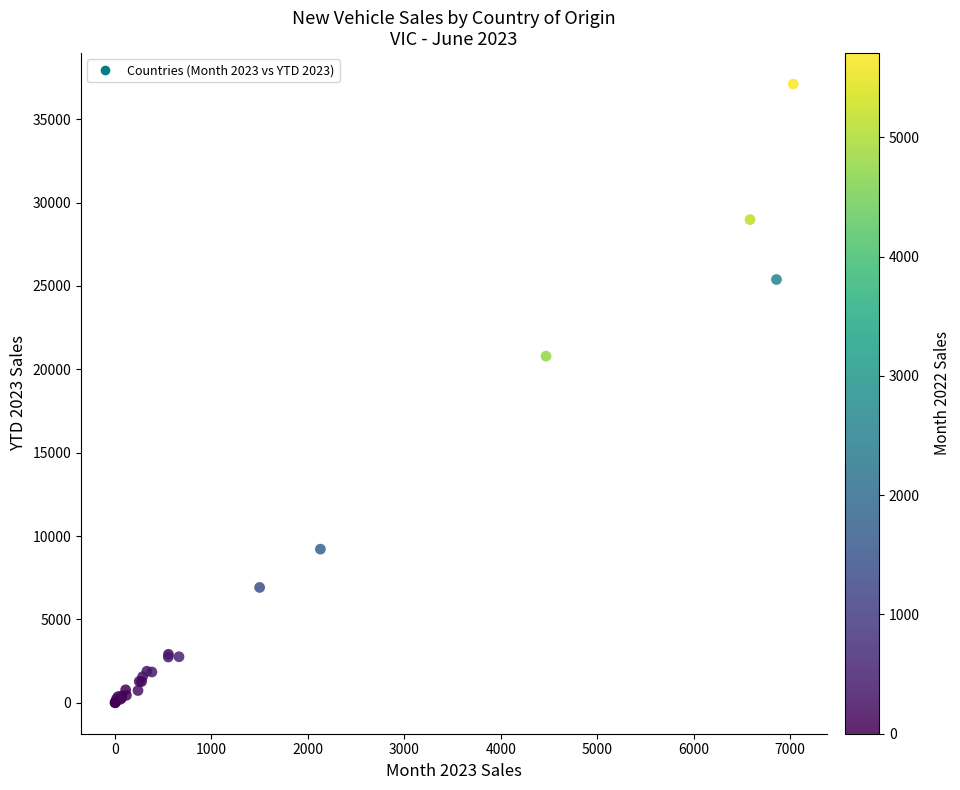

What Y value in the scatter plot is closest to 18554?

20789